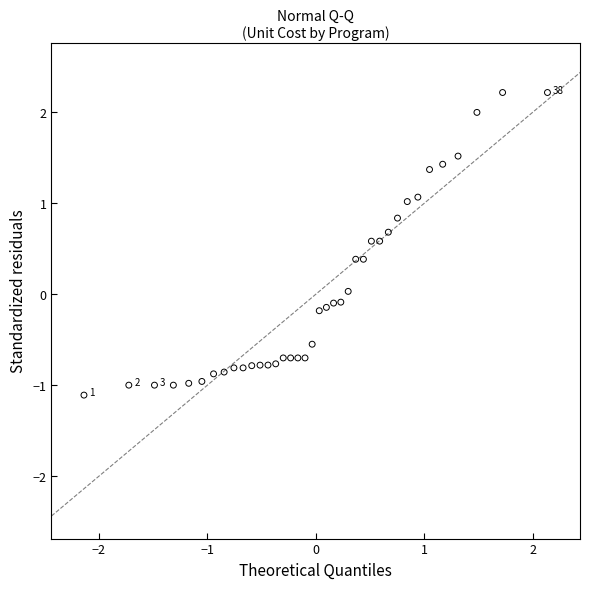

What is the range of Y values (max minus min)?

3.3